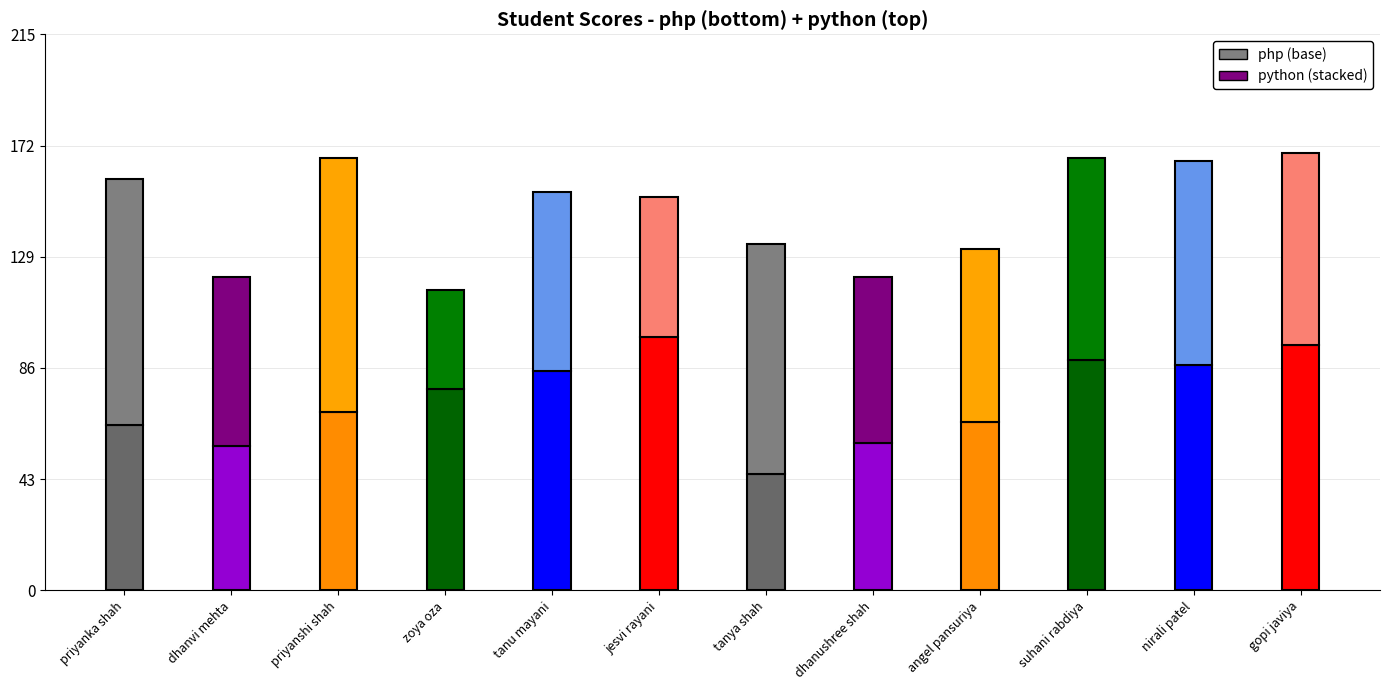

At which category is the sum across all series the highest?

gopi javiya